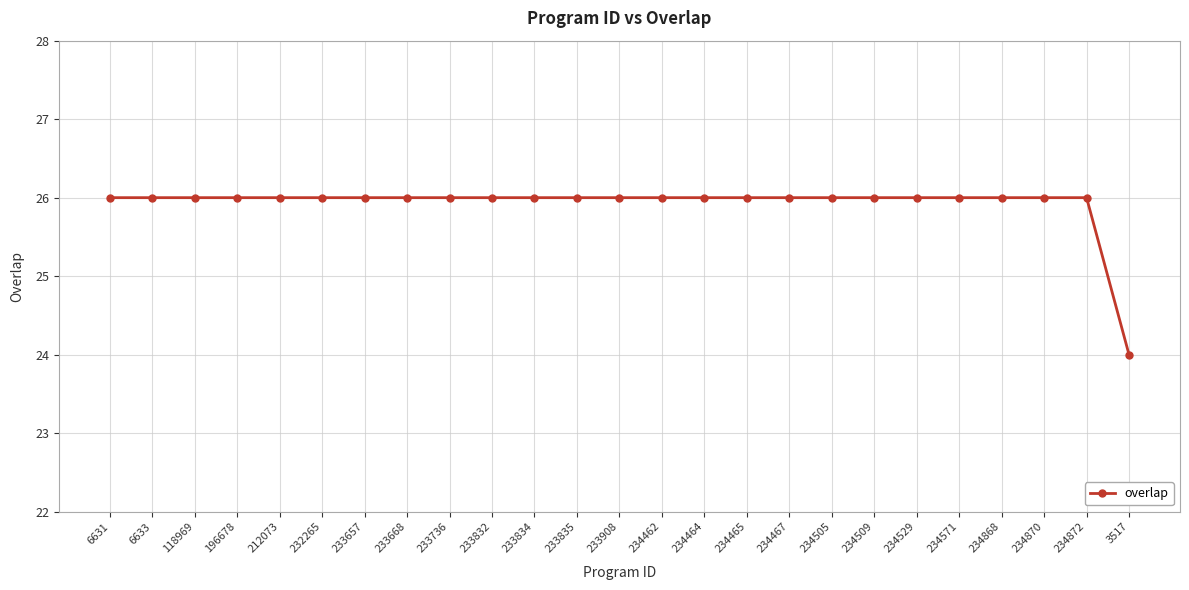

What is the difference between the maximum and minimum values?

2